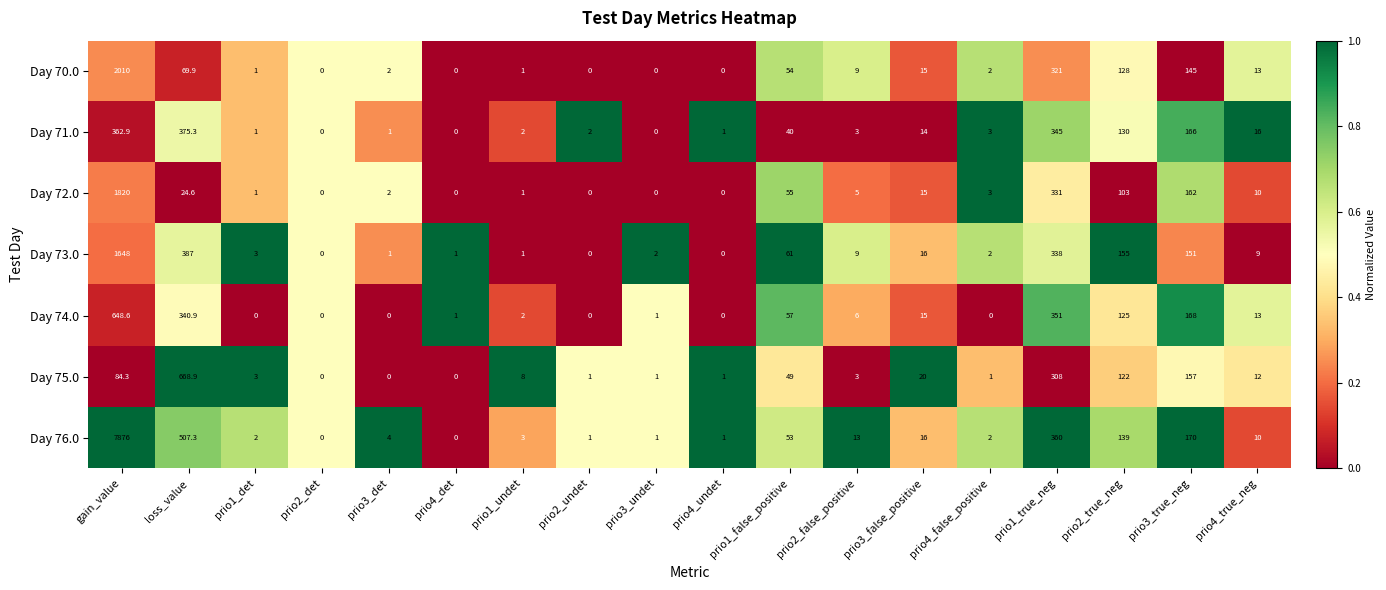

Read the Day 76.0 value at prio4_undet.

1.0